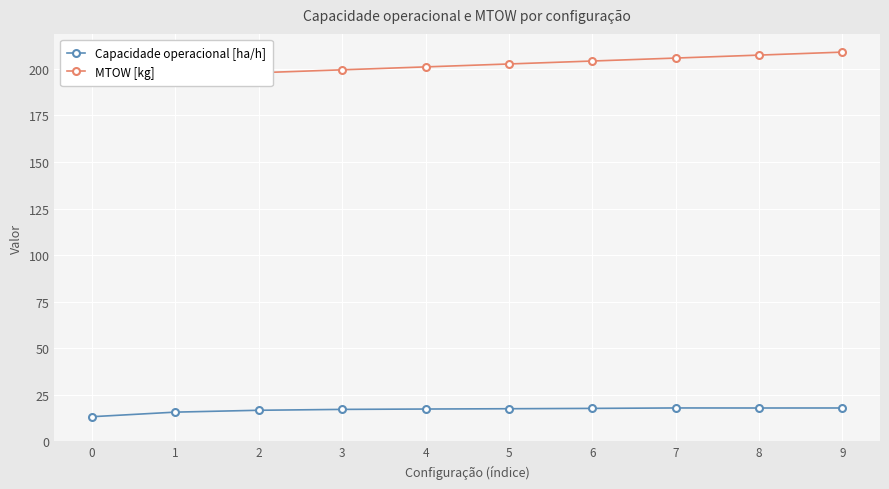

What is the difference between the maximum and minimum values in the Capacidade operacional [ha/h] series?

4.7